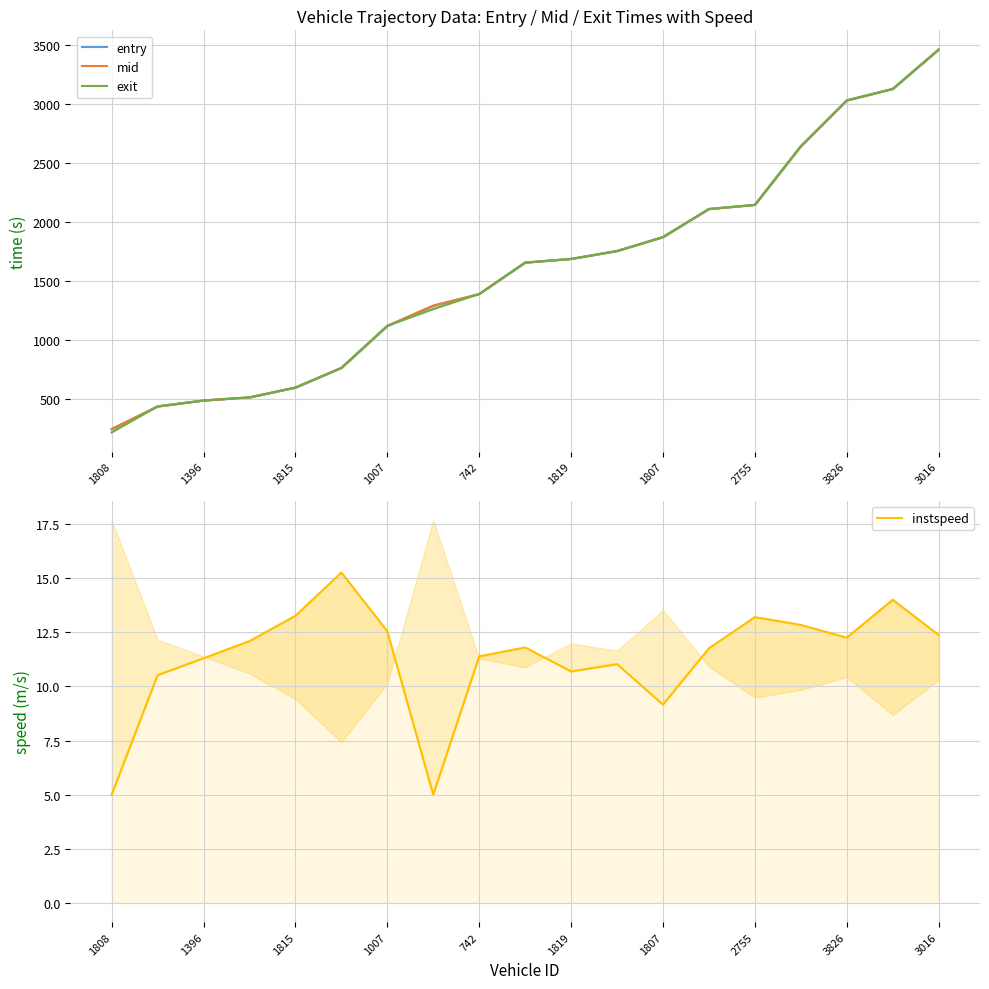

What is the difference between the maximum and minimum values in the mid series?

3217.1